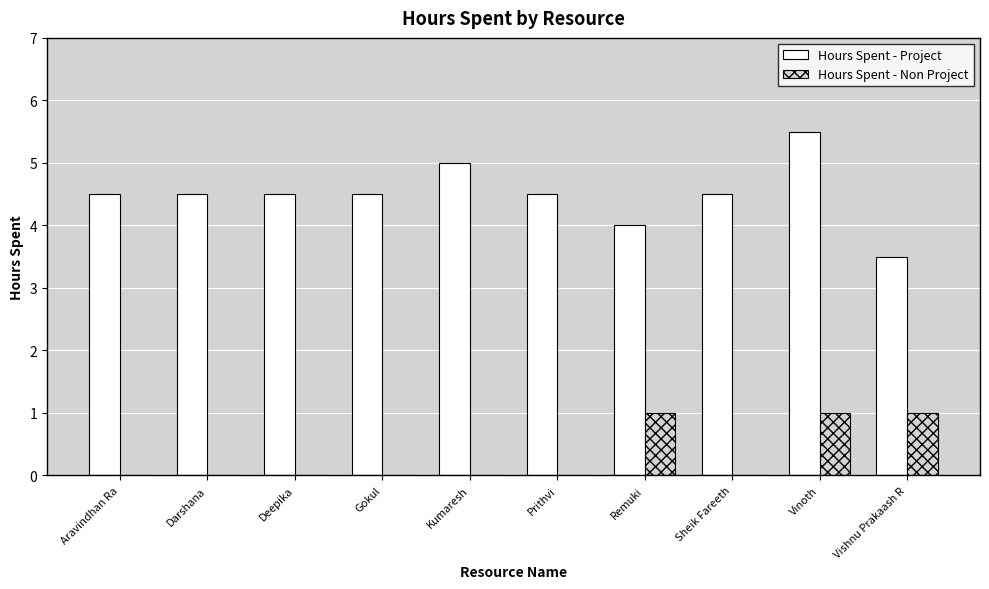

Reading right to left, transcribe all the data shown in this chart.

Hours Spent - Project: 3.5	5.5	4.5	4.0	4.5	5.0	4.5	4.5	4.5	4.5
Hours Spent - Non Project: 1.0	1.0	0.0	1.0	0.0	0.0	0.0	0.0	0.0	0.0